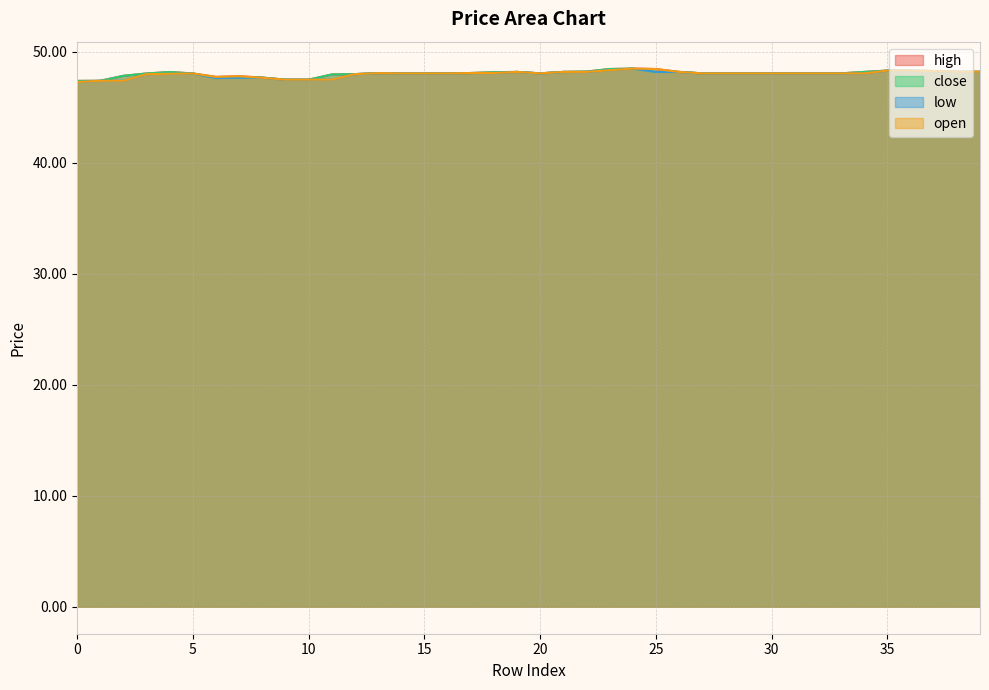

What is the maximum value for open?

48.5